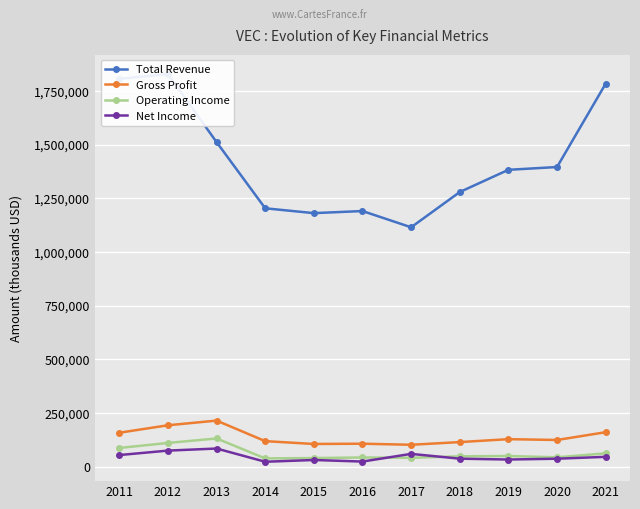

Is it true that Operating Income equals 15063 at 2021?

False